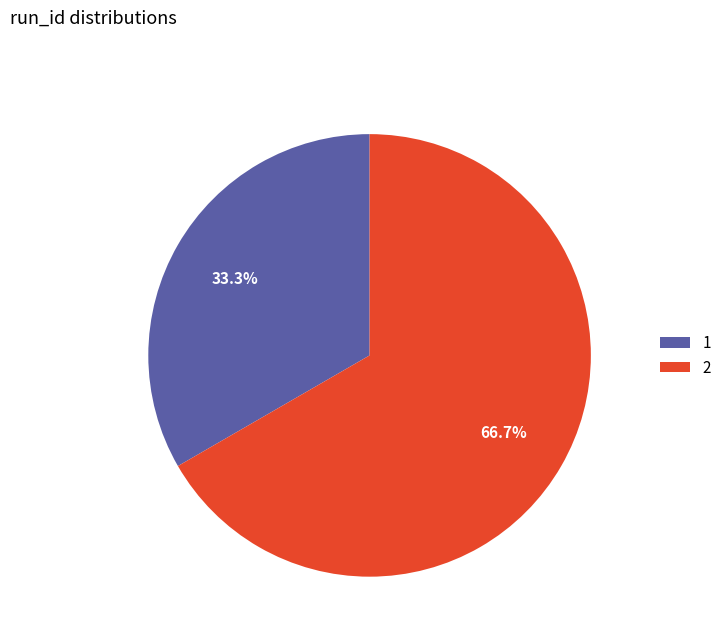

What percentage do 1 and 2 together represent?

100.0%